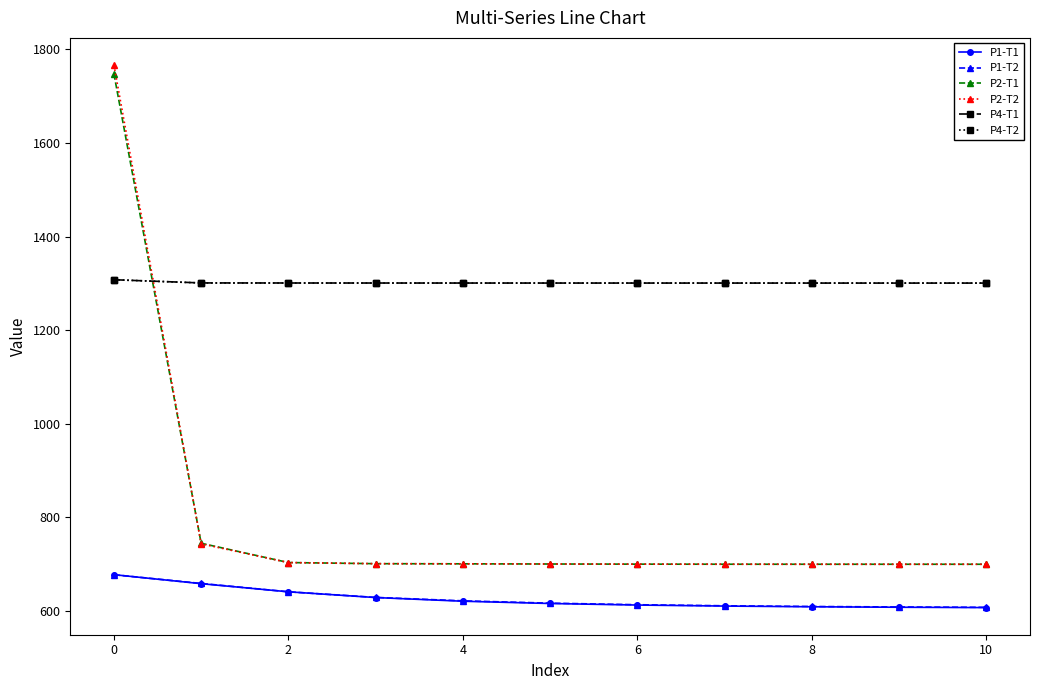

What is the highest value of the P1-T1 series?

677.8